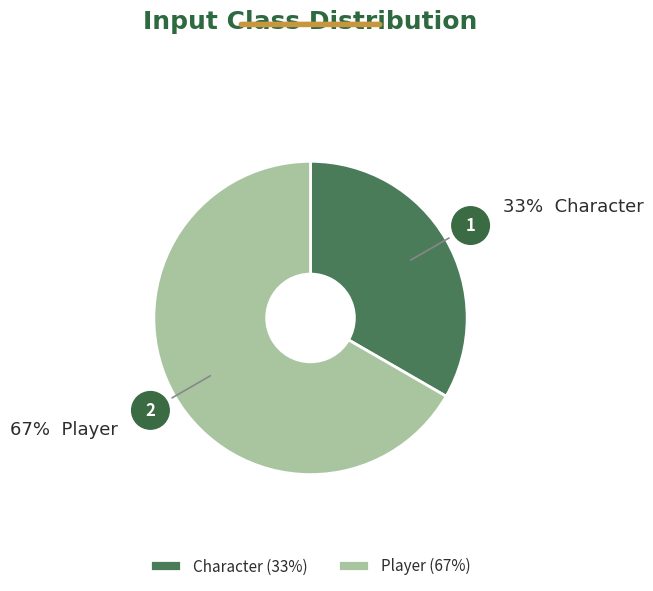

Combined, do Player (67%) and Character (33%) account for over 50%?

Yes